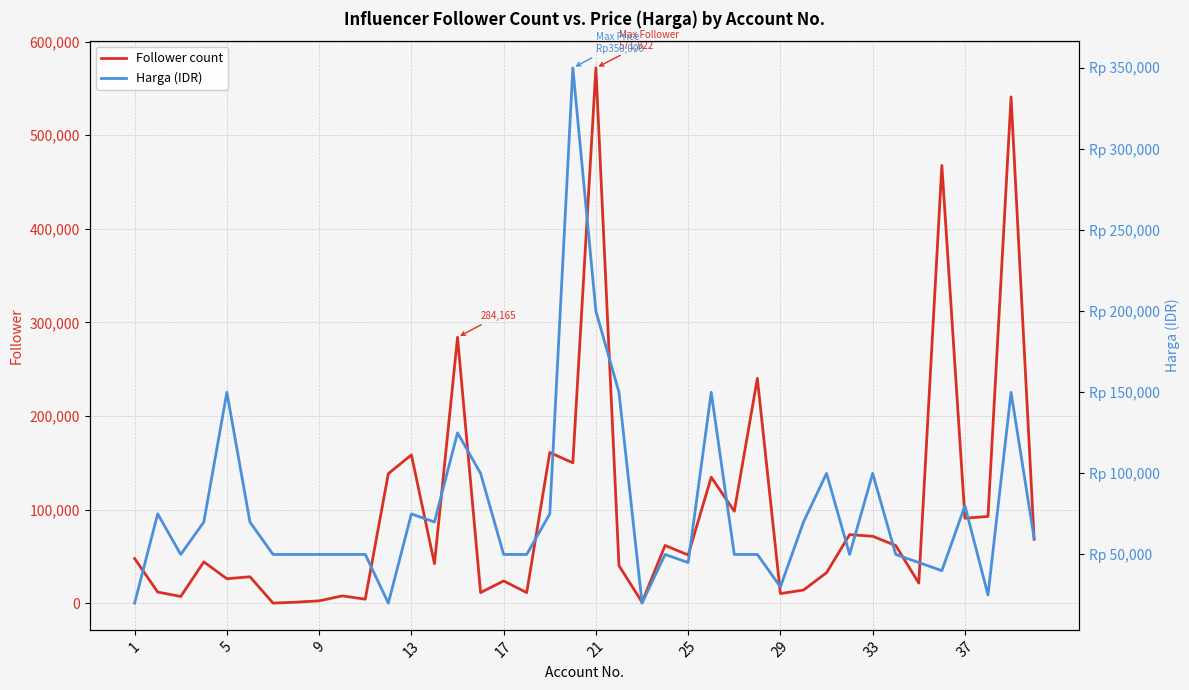

What is the maximum value for Follower count?

571822